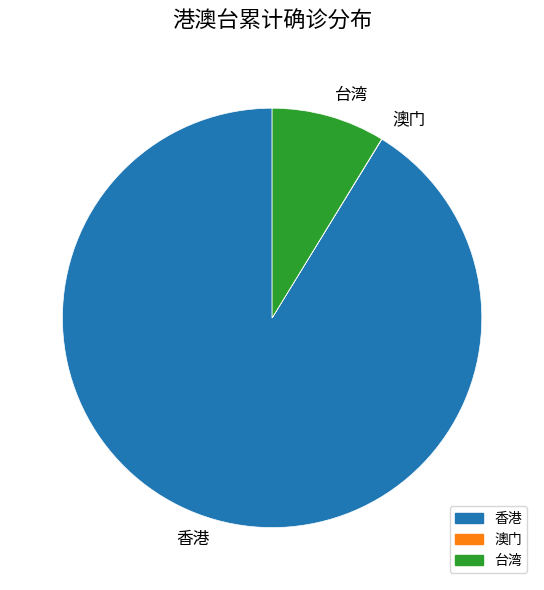

What is the ratio of the value at 香港 to the value at 台湾?

10.4